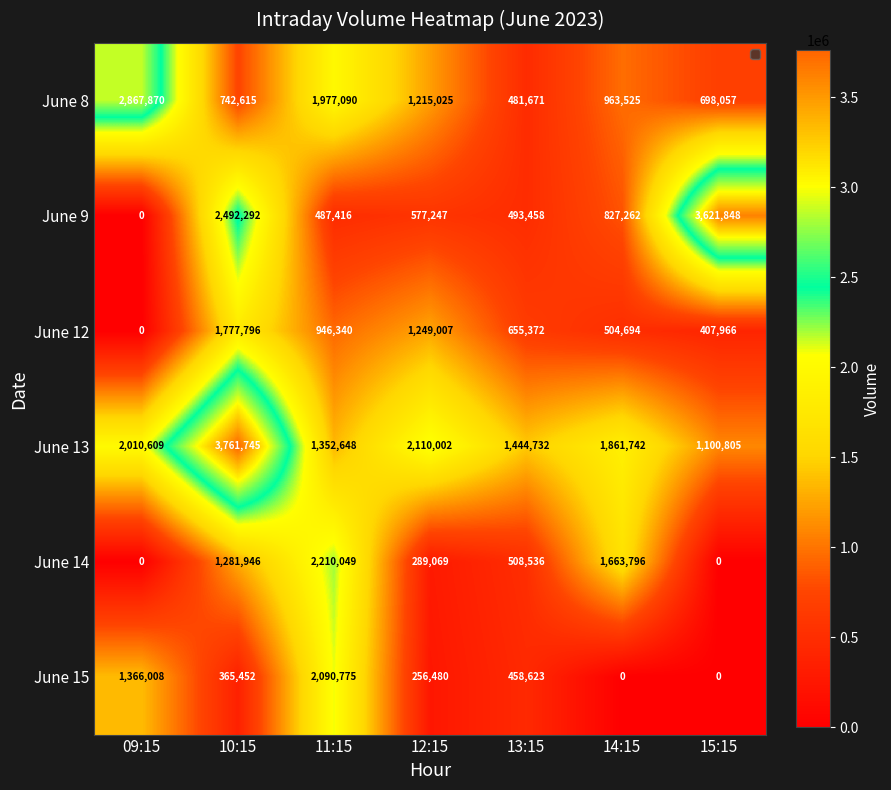

What is the sum of all June 9 values?

8499523